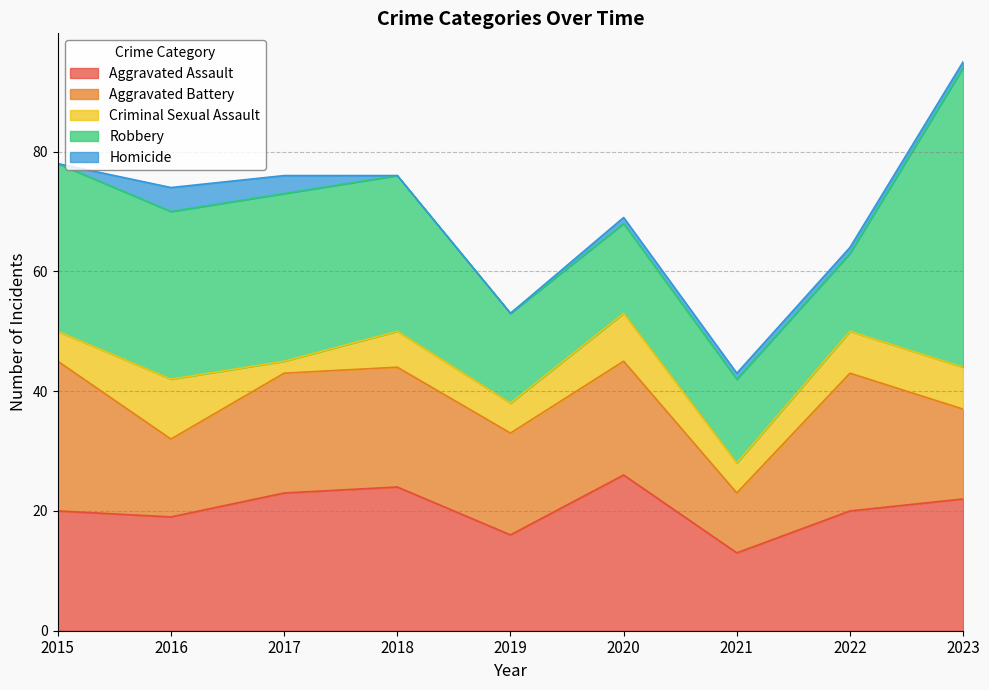

Which series has the widest spread of values?

Robbery